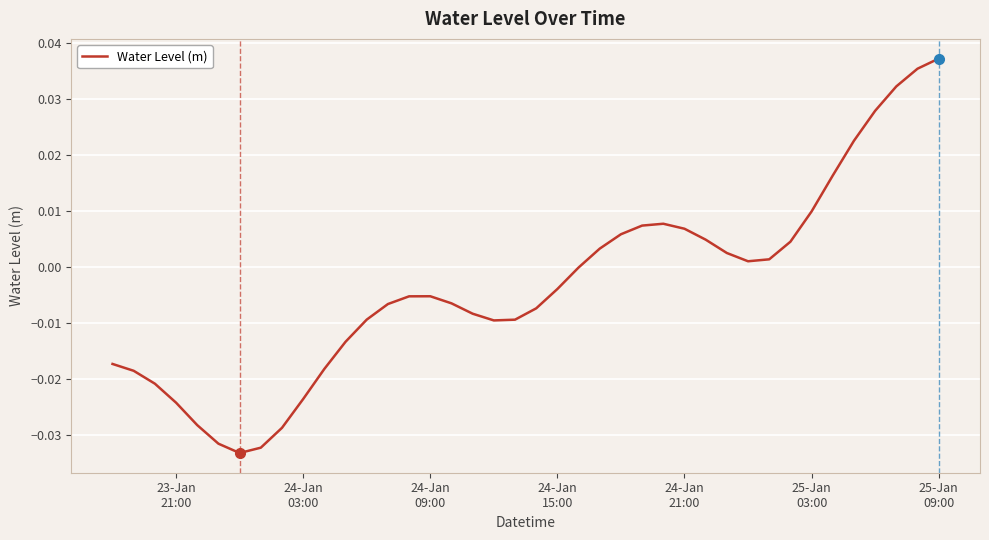

Where is the first local maximum?

24-Jan 09:00